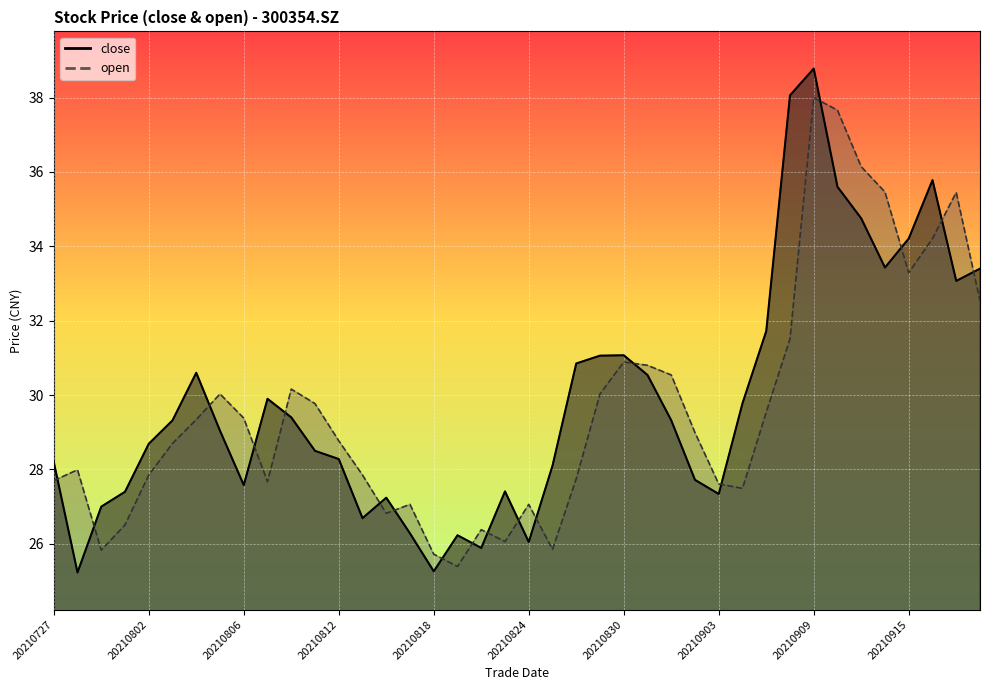

Reading left to right, extract all data points from this chart.

close: 20210727=28.2	20210728=25.2	20210729=27.0	20210730=27.4	20210802=28.7	20210803=29.3	20210804=30.6	20210805=29.0	20210806=27.6	20210809=29.9	20210810=29.4	20210811=28.5	20210812=28.3	20210813=26.7	20210816=27.2	20210817=26.3	20210818=25.3	20210819=26.2	20210820=25.9	20210823=27.4	20210824=26.1	20210825=28.1	20210826=30.9	20210827=31.1	20210830=31.1	20210831=30.5	20210901=29.3	20210902=27.7	20210903=27.3	20210906=29.8	20210907=31.7	20210908=38.1	20210909=38.8	20210910=35.6	20210913=34.8	20210914=33.4	20210915=34.2	20210916=35.8	20210917=33.1	20210922=33.4
open: 20210727=27.7	20210728=28.0	20210729=25.8	20210730=26.5	20210802=27.9	20210803=28.7	20210804=29.3	20210805=30.0	20210806=29.4	20210809=27.7	20210810=30.2	20210811=29.8	20210812=28.8	20210813=27.9	20210816=26.8	20210817=27.1	20210818=25.7	20210819=25.4	20210820=26.4	20210823=26.1	20210824=27.1	20210825=25.9	20210826=27.8	20210827=30.0	20210830=30.9	20210831=30.8	20210901=30.5	20210902=29.0	20210903=27.6	20210906=27.5	20210907=29.5	20210908=31.5	20210909=38.0	20210910=37.7	20210913=36.1	20210914=35.5	20210915=33.3	20210916=34.2	20210917=35.5	20210922=32.5